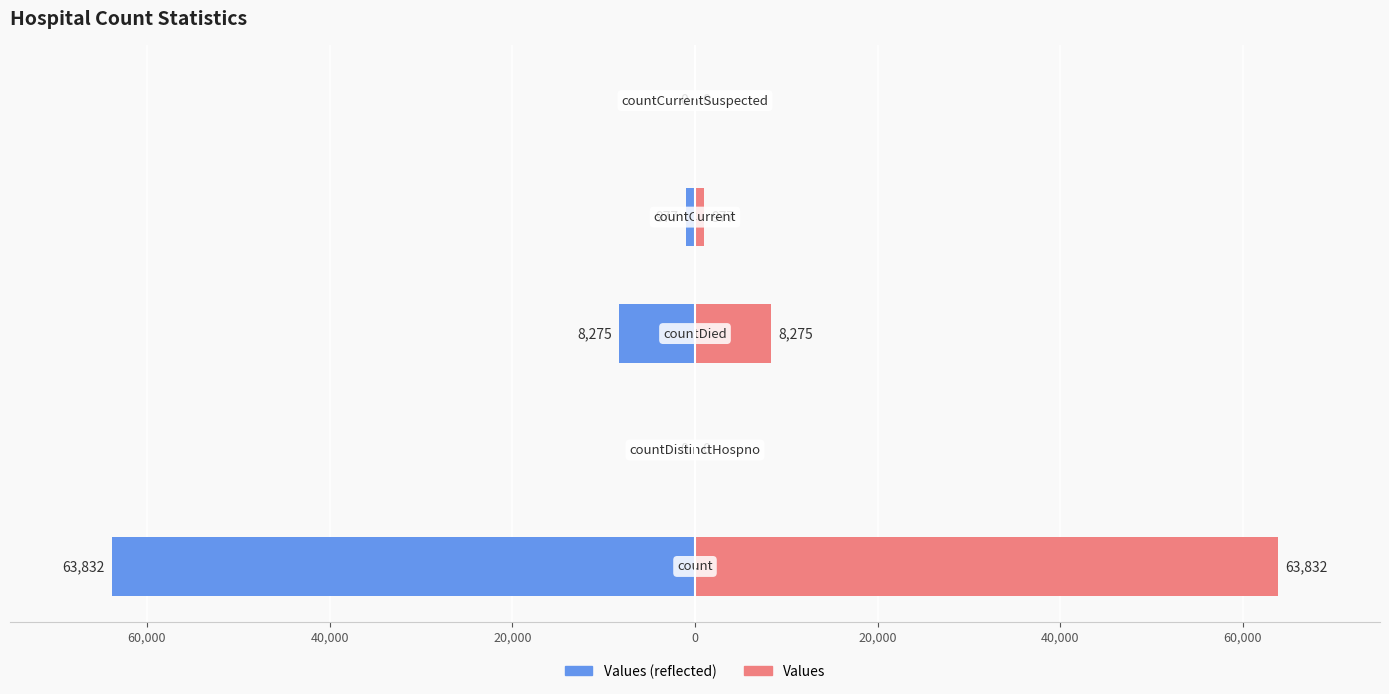

Rank the series by their average value, from lowest to highest.

Values (left), Values (right)